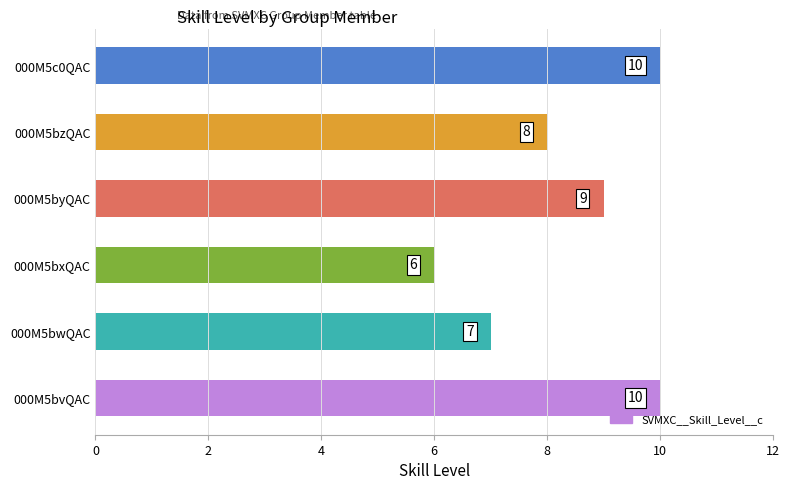

The chart shows a value of 7 at 000M5bwQAC. True or false?

True